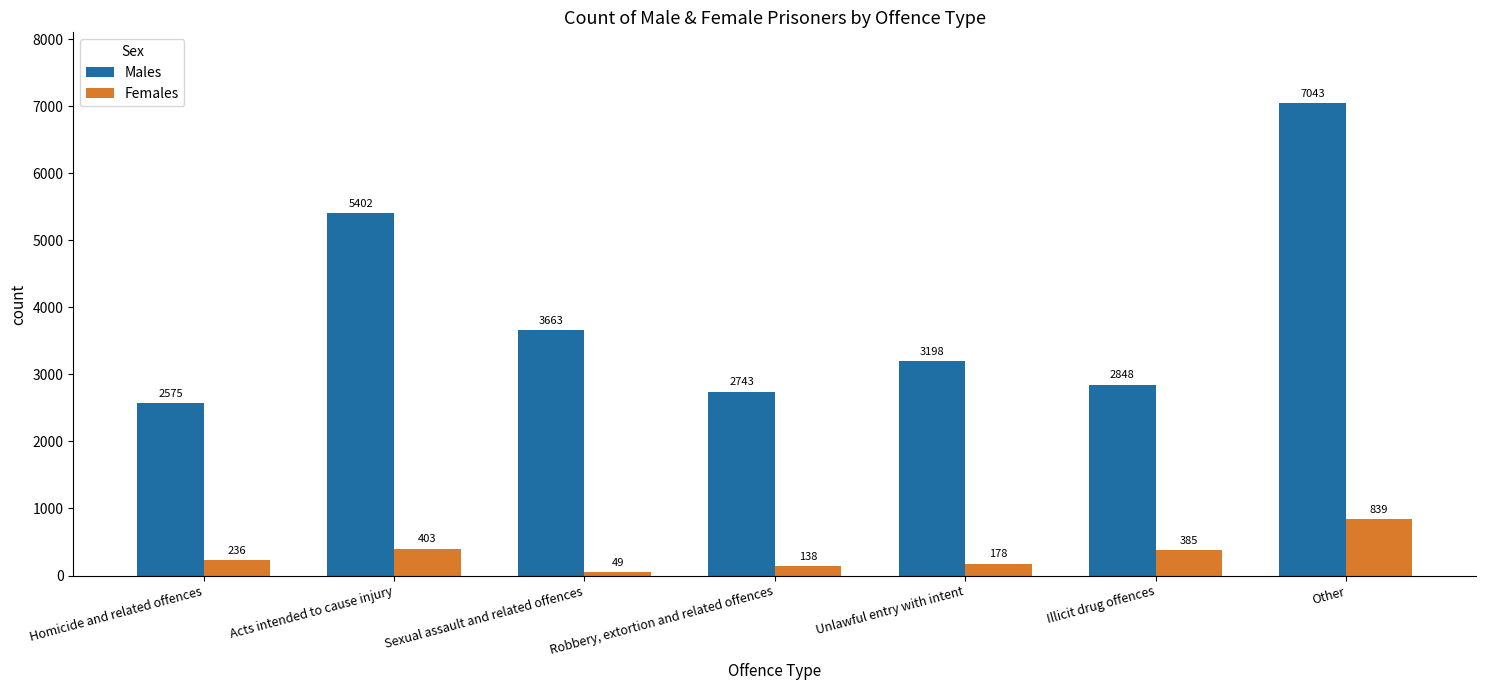

What is the lowest value of the Males series?

2575